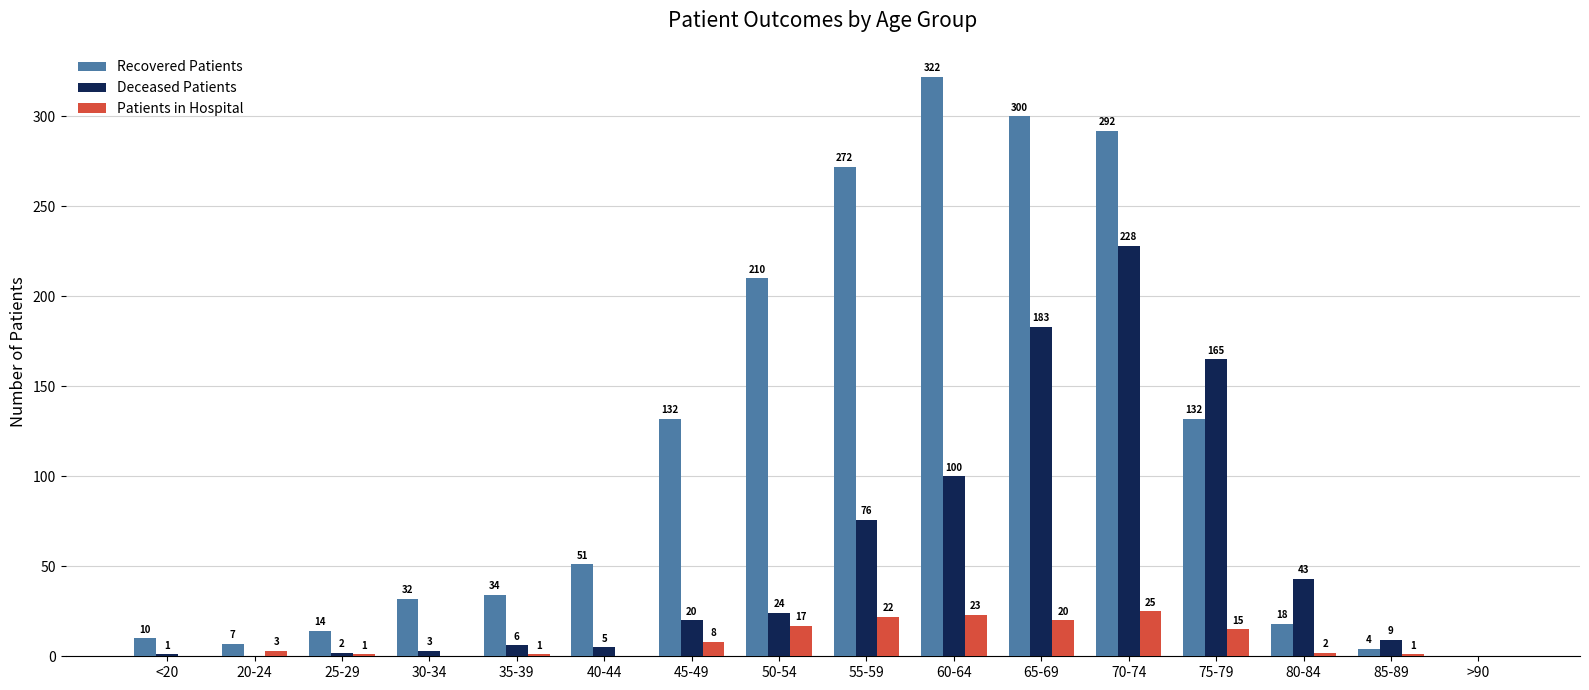

Which category has the highest value in the Recovered Patients series?

60-64